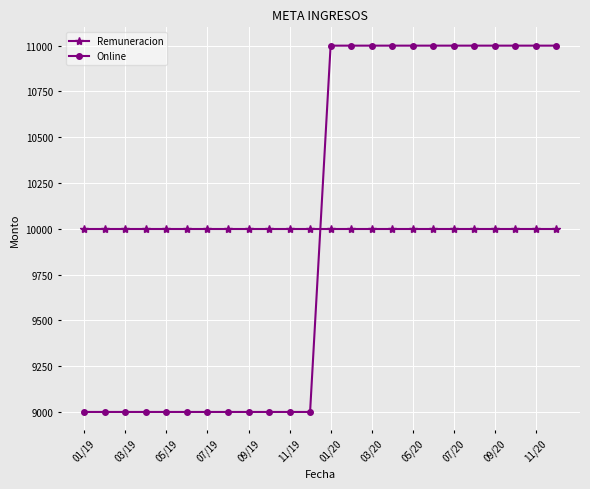

After their last crossing, which series has the higher values: Remuneracion or Online?

Online